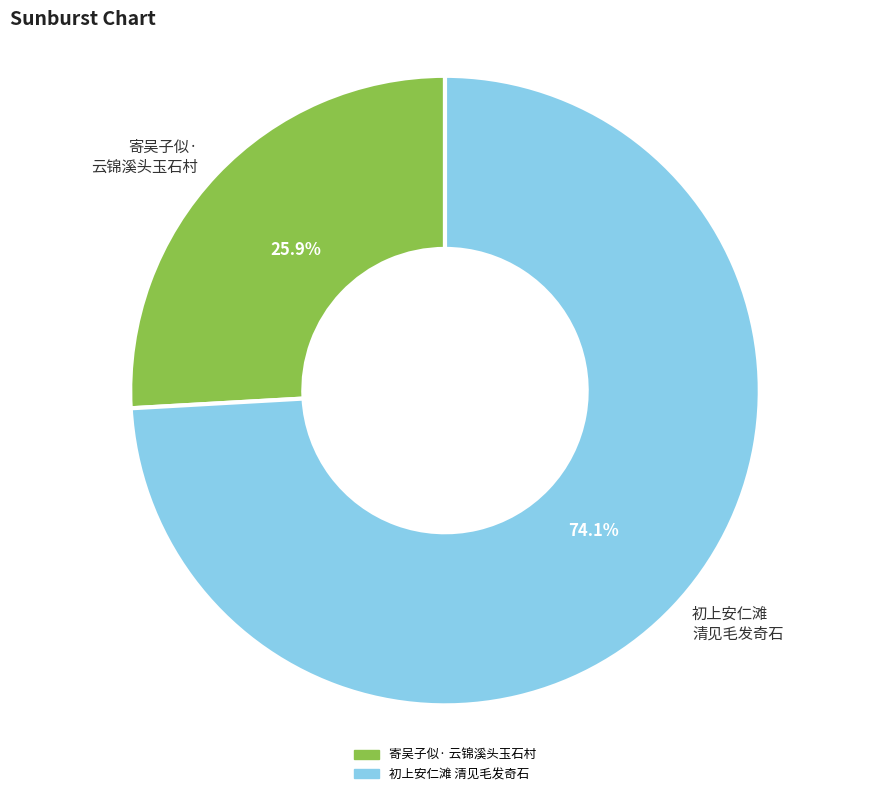

What is the largest slice in the pie chart?

初上安仁滩 清见毛发奇石